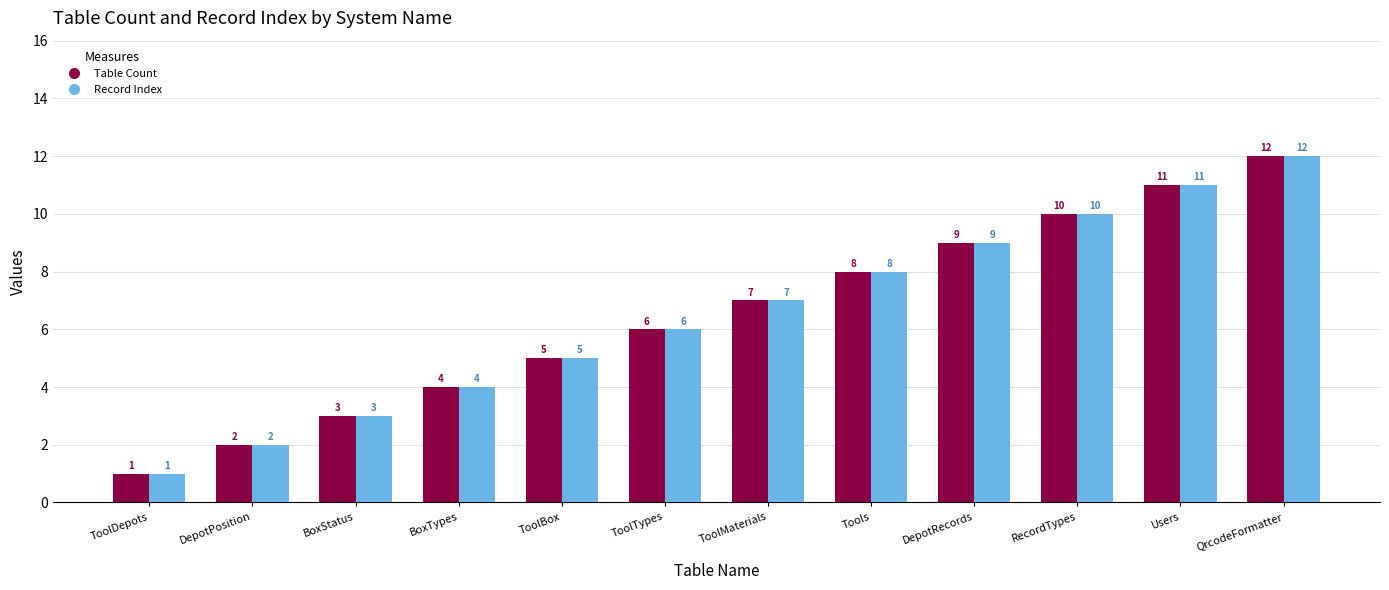

What position from the right is ToolBox?

8